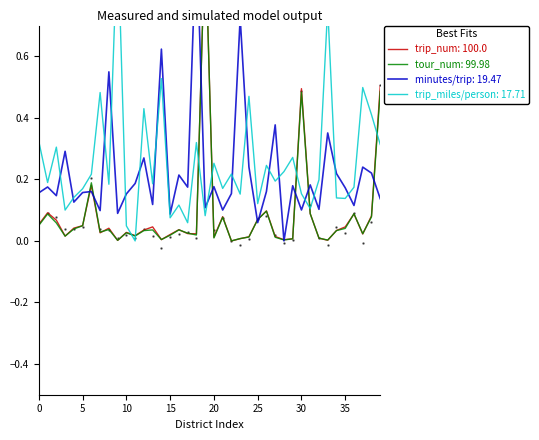

What are all the series names shown in the legend?

trip_num, tour_num, minutes/trip, trip_miles/person